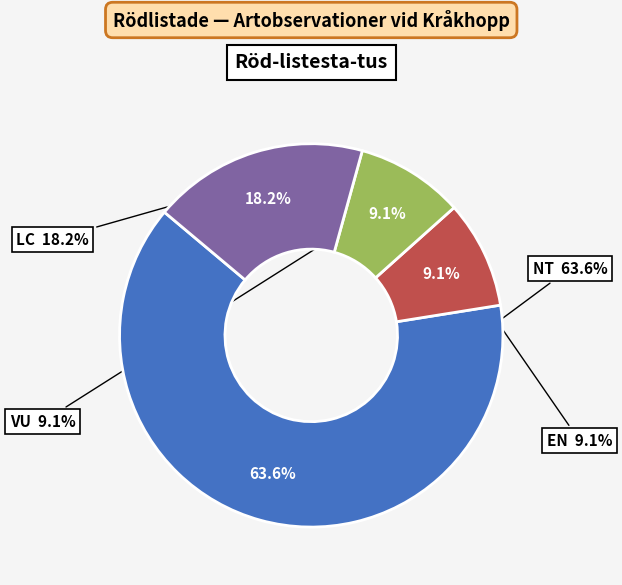

True or false: VU accounts for 1% of the total.

False